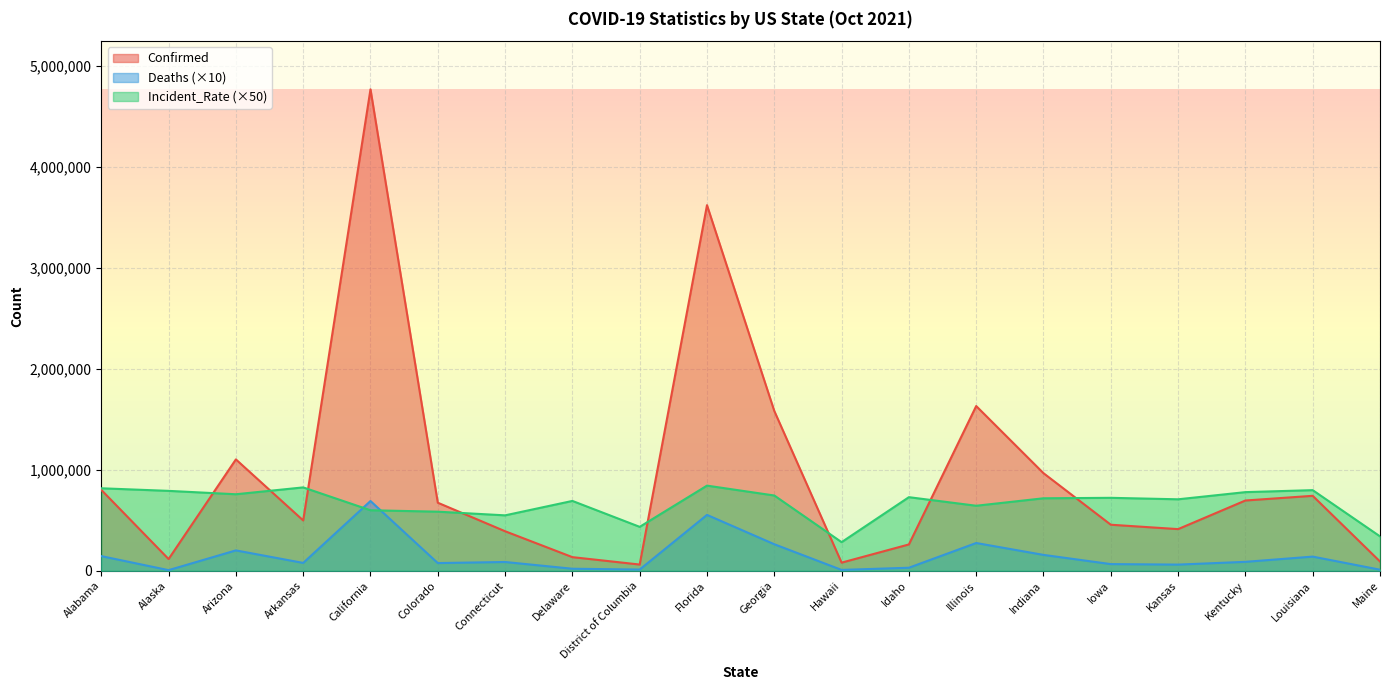

Reading left to right, transcribe all the data shown in this chart.

Confirmed: 800692.0	115703.0	1102422.0	498062.0	4767128.0	673517.0	391066.0	134619.0	61331.0	3620106.0	1582063.0	80128.0	260351.0	1630864.0	965982.0	455579.0	412162.0	695474.0	741906.0	91468.0
Deaths: 144700.0	5780.0	201370.0	77400.0	690330.0	75940.0	86500.0	19720.0	11760.0	552990.0	262420.0	8080.0	29630.0	274500.0	156860.0	65630.0	60720.0	88040.0	139880.0	10260.0
Incident_Rate: 816502.0	790812.5	757291.5	825206.0	598855.0	584778.5	548435.5	691230.0	434510.0	842758.0	745031.5	282963.5	728432.0	643500.5	717432.0	721979.0	707376.5	778340.5	797955.5	340229.0